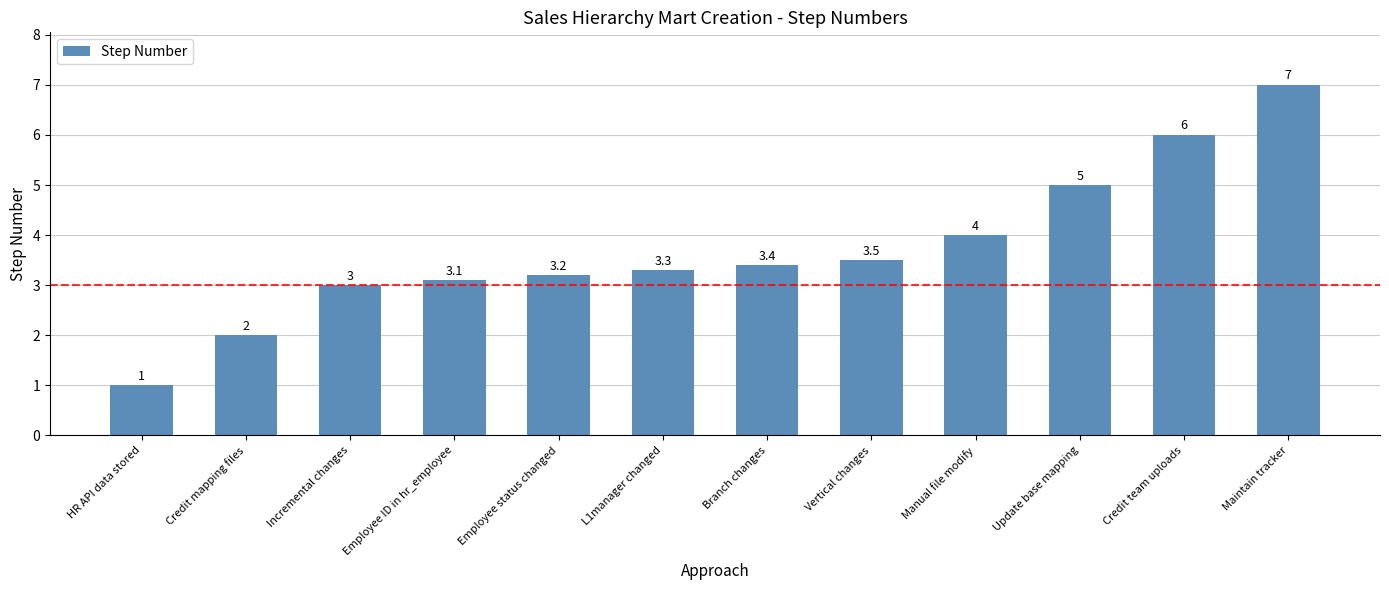

What is the sum of all values?

44.5